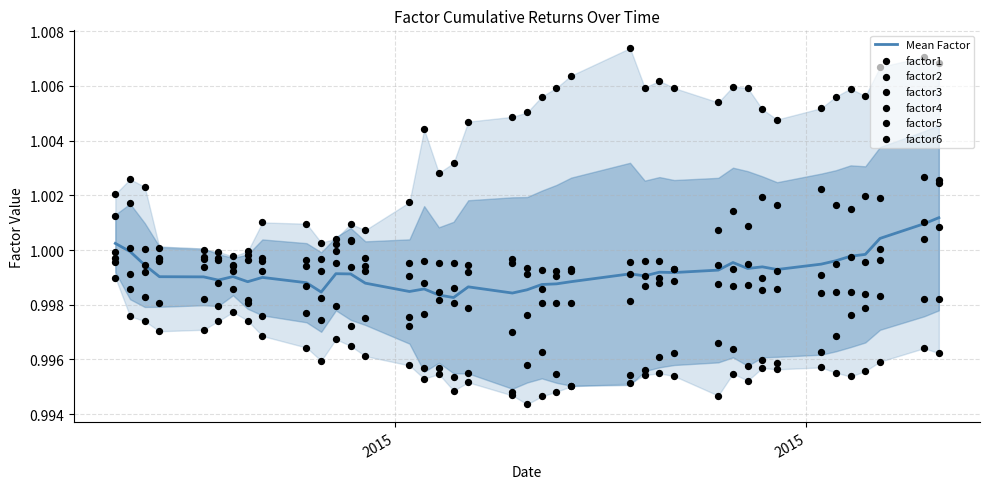

Which series has the largest total across all categories?

factor2